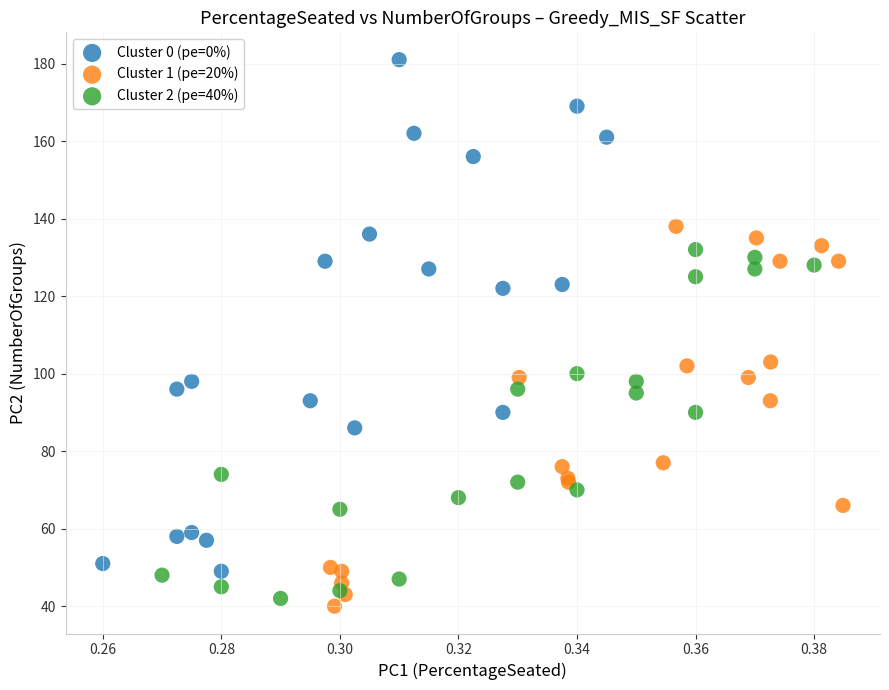

Which series has the widest spread of Y values?

Cluster 0 (pe=0%)